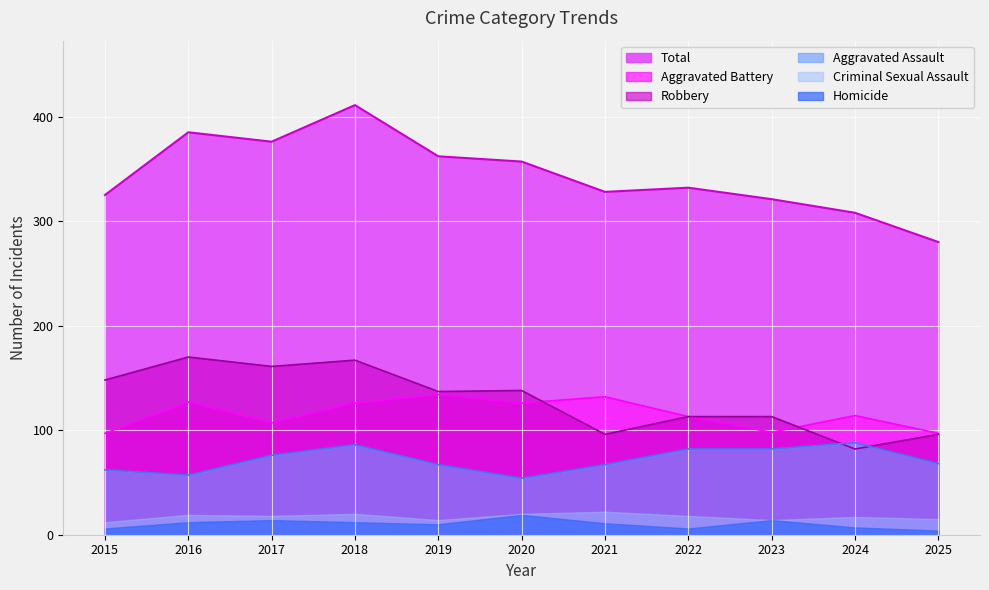

True or false: Aggravated Battery and Aggravated Assault cross at least once.

False